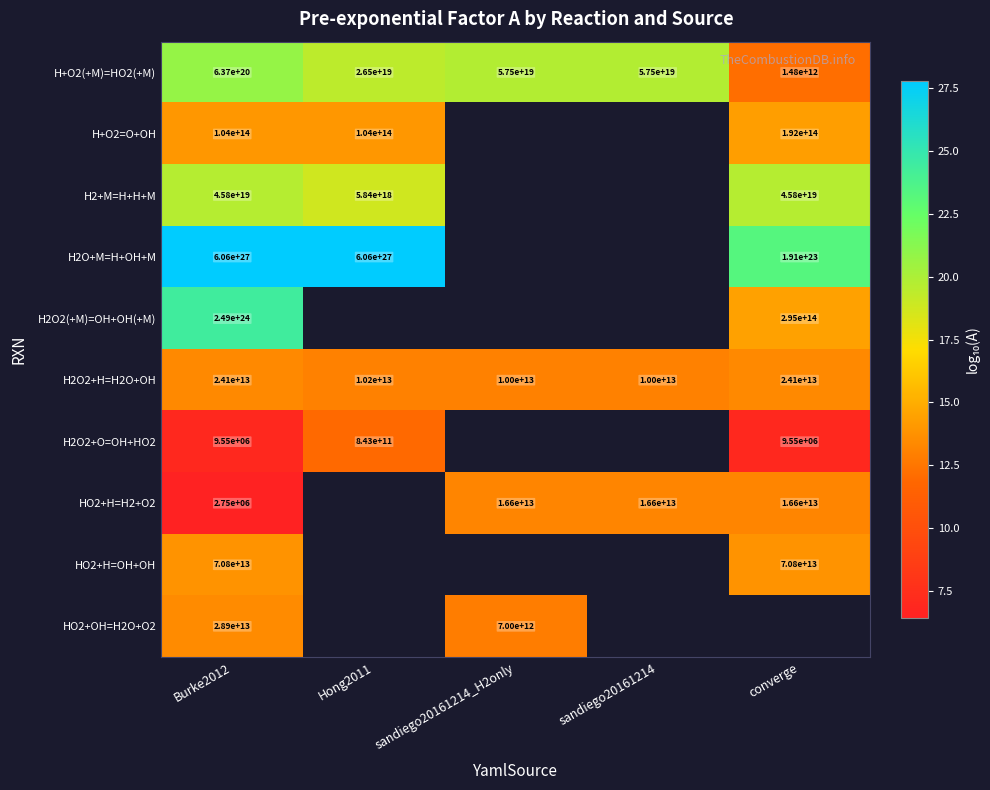

Is the value of H2+M=H+H+M at converge greater than the value of HO2+H=OH+OH at Burke2012?

Yes